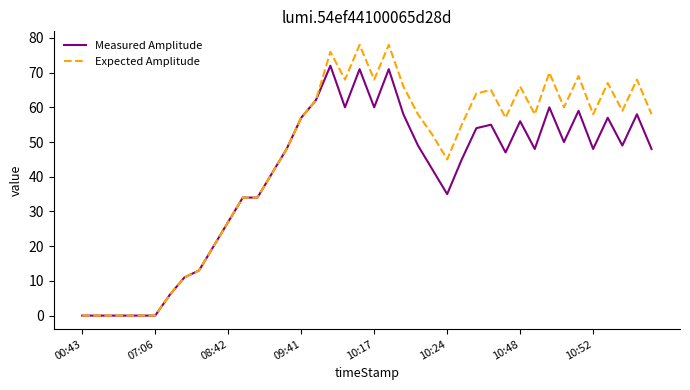

List the series in order of their peak value, highest first.

Expected Amplitude, Measured Amplitude